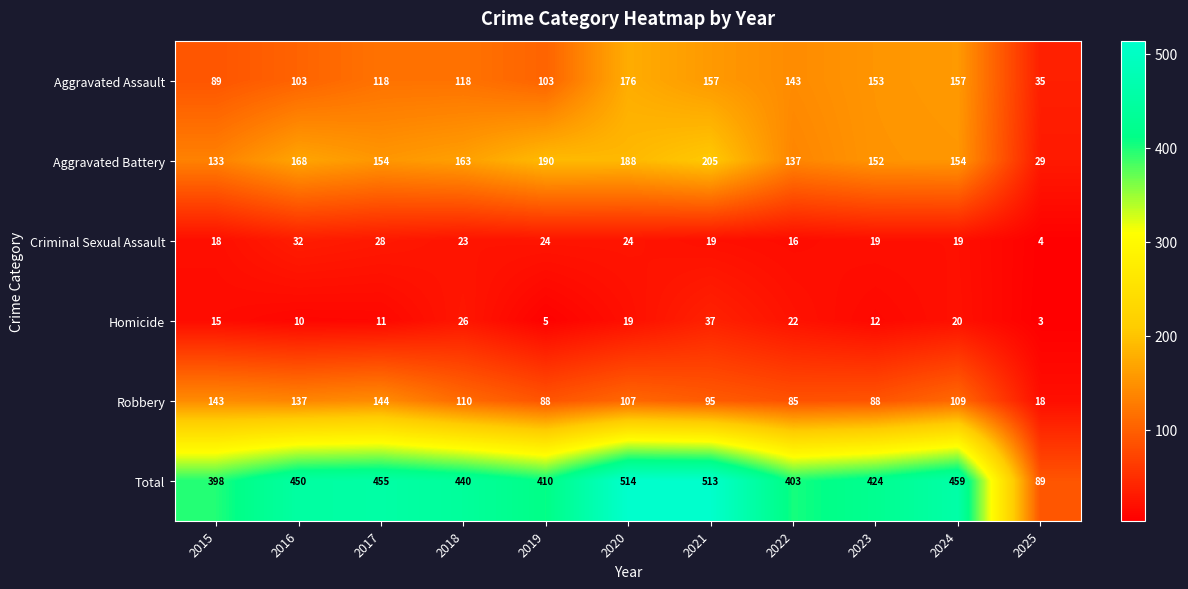

Count the number of data series in this chart.

6